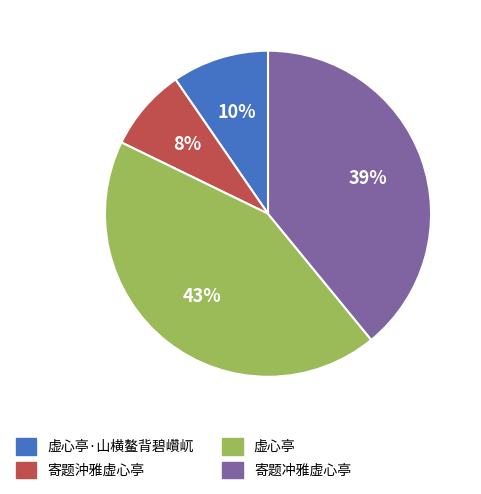

To the nearest percent, what portion does 虚心亭·山横鳌背碧巑屼 represent?

10%